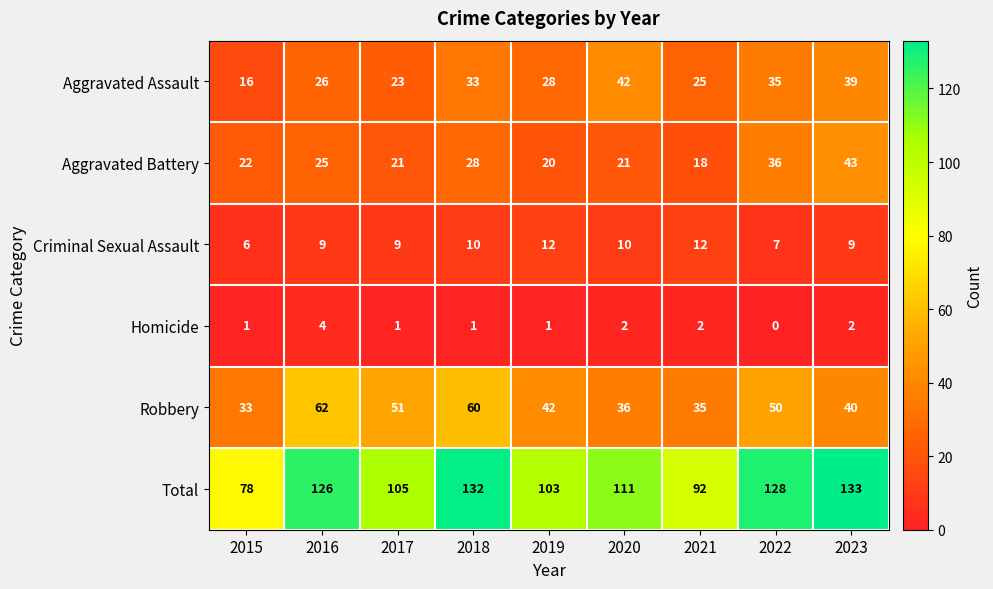

Which series has the largest total across all categories?

Total